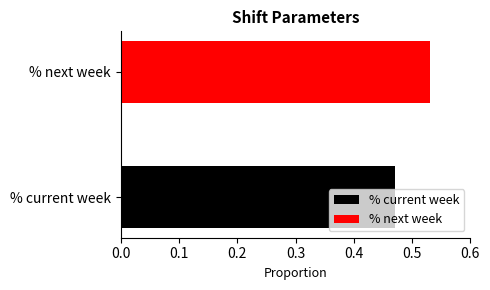

Rank the series by their maximum value, from highest to lowest.

% next week, % current week